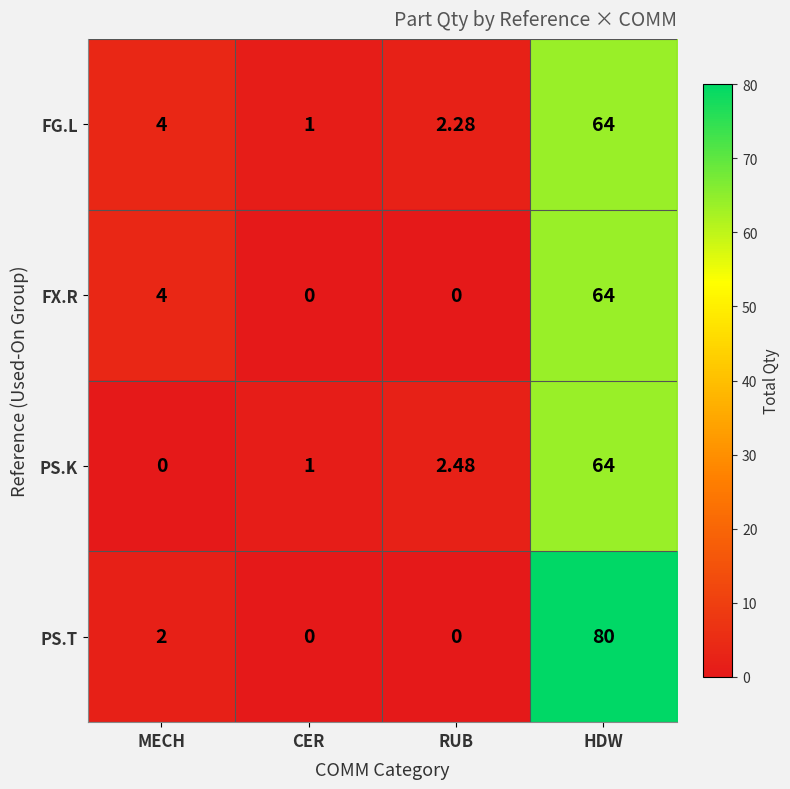

Where is FG.L nearest to the value 32?

MECH